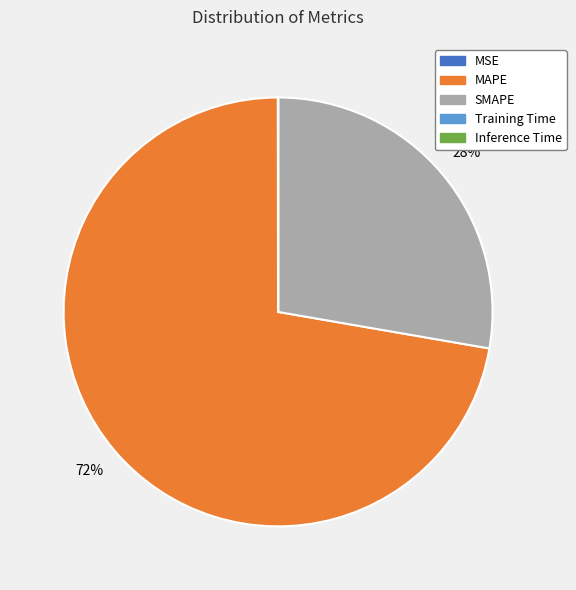

To the nearest percent, what is the difference between the largest and smallest slice percentages?

72%